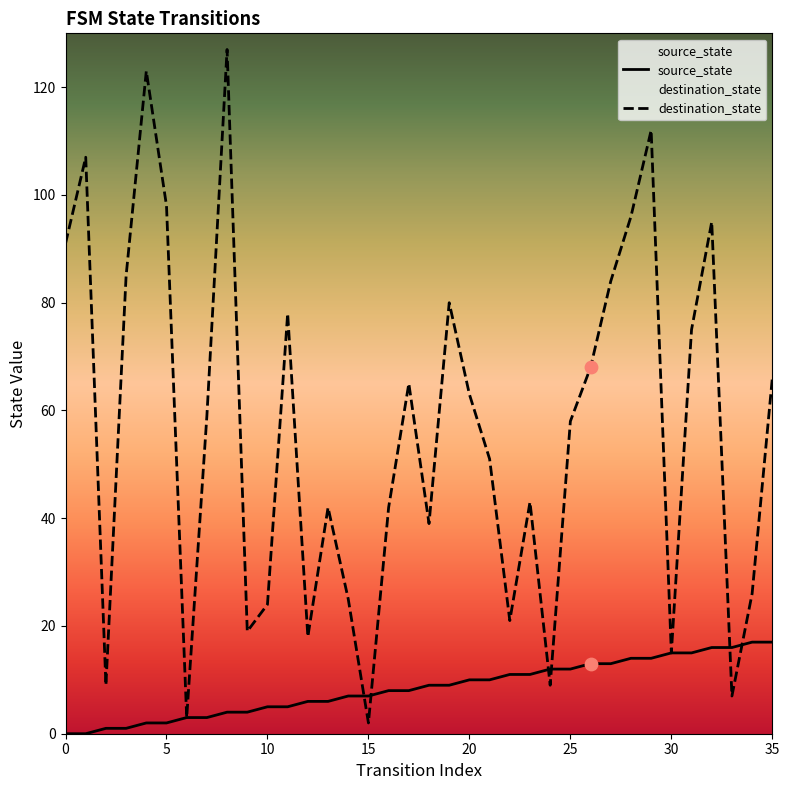

Which series has the largest total across all categories?

destination_state